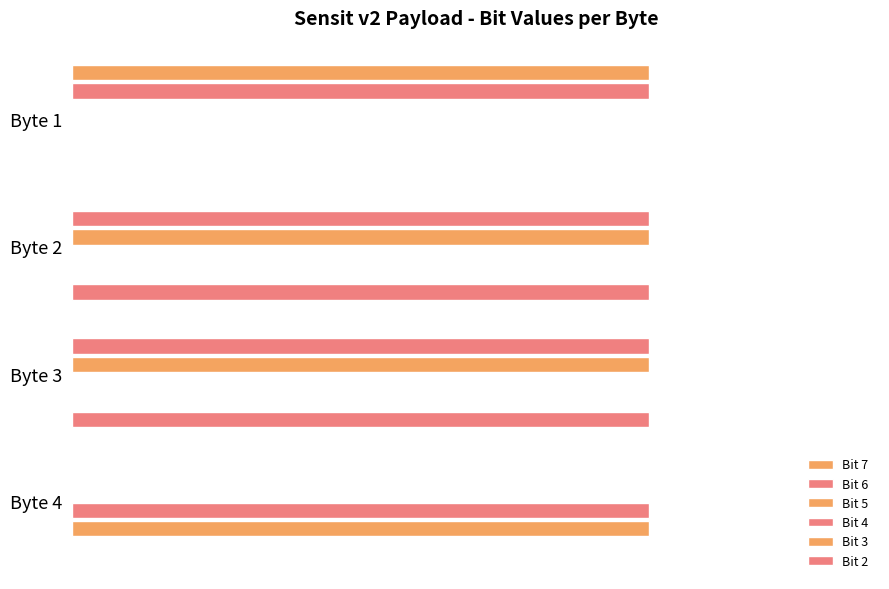

How many data points does each series have?

4